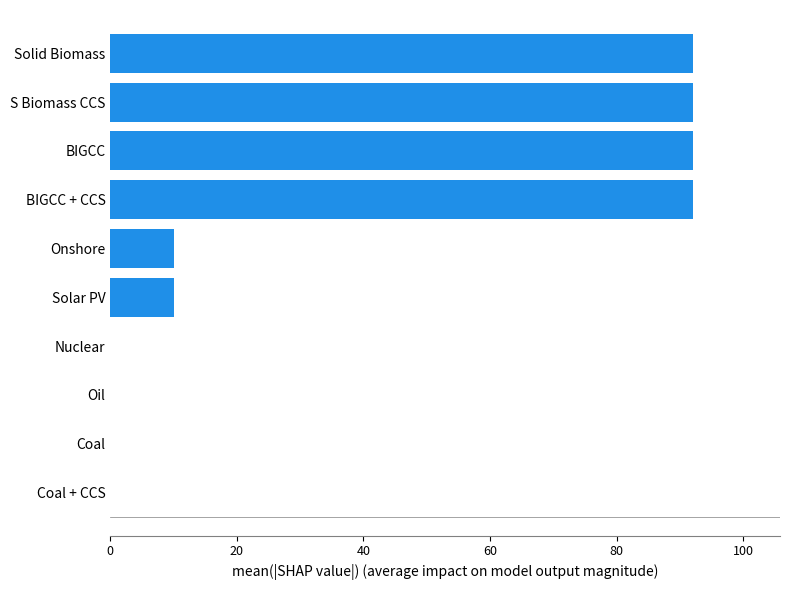

Between Nuclear and S Biomass CCS, which is larger?

S Biomass CCS